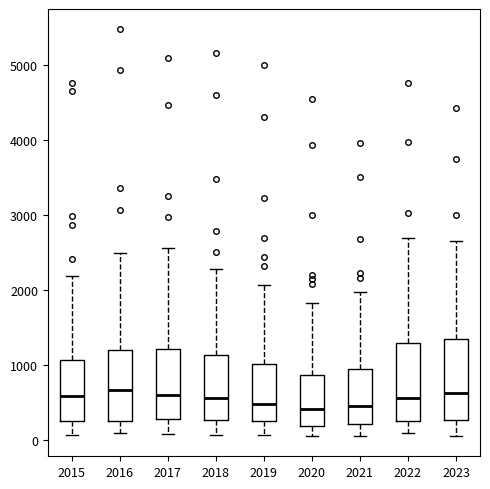

Reading left to right, transcribe this box plot: for each box, give where its median line is, the range the box spans, and where its two whiskers end, as read against the y-axis. The values are not printed on the chart, so give them approximately, as read against the axis.

2015: median 600, box 300 to 1100, whiskers 100 to 2200
2016: median 700, box 300 to 1200, whiskers 100 to 2500
2017: median 600, box 300 to 1200, whiskers 100 to 2600
2018: median 600, box 300 to 1100, whiskers 100 to 2300
2019: median 500, box 300 to 1000, whiskers 100 to 2100
2020: median 400, box 200 to 900, whiskers 100 to 1800
2021: median 500, box 200 to 900, whiskers 100 to 2000
2022: median 600, box 300 to 1300, whiskers 100 to 2700
2023: median 600, box 300 to 1300, whiskers 100 to 2700